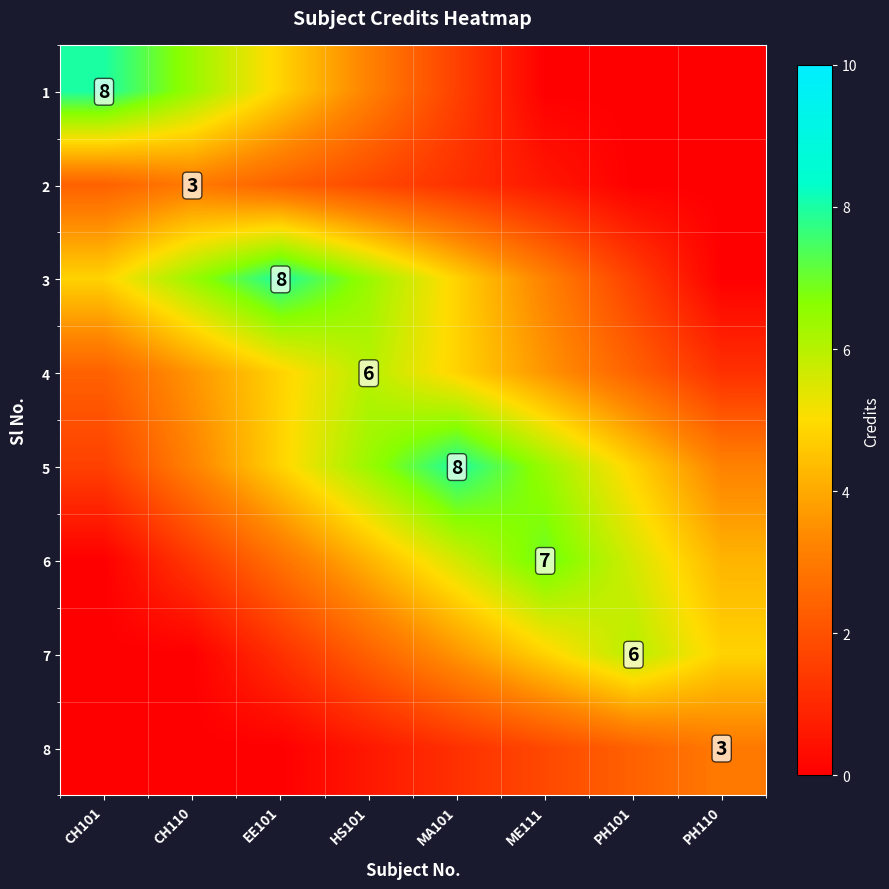

Rank the series by their maximum value, from lowest to highest.

2, 8, 4, 7, 6, 1, 3, 5